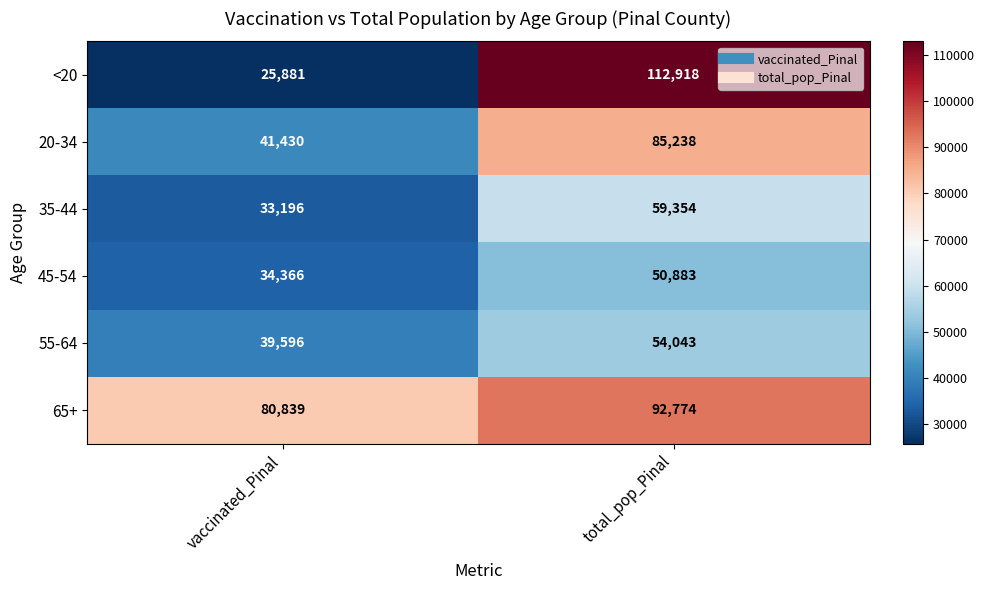

At total_pop_Pinal, list the series in order from smallest to largest.

45-54, 55-64, 35-44, 20-34, 65+, <20